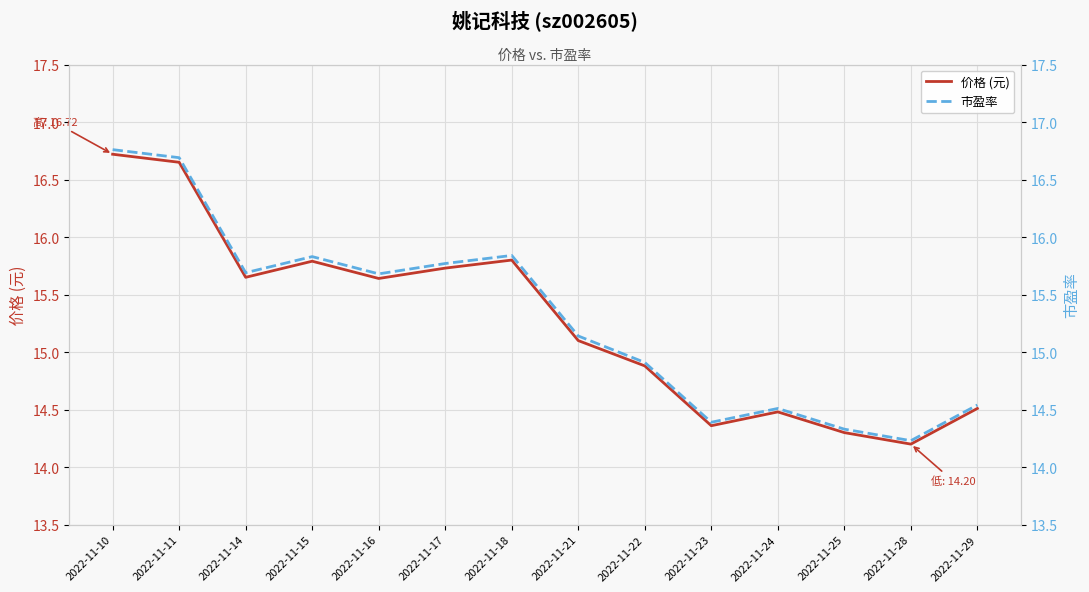

Rank the series by their average value, from lowest to highest.

价格 (元), 市盈率